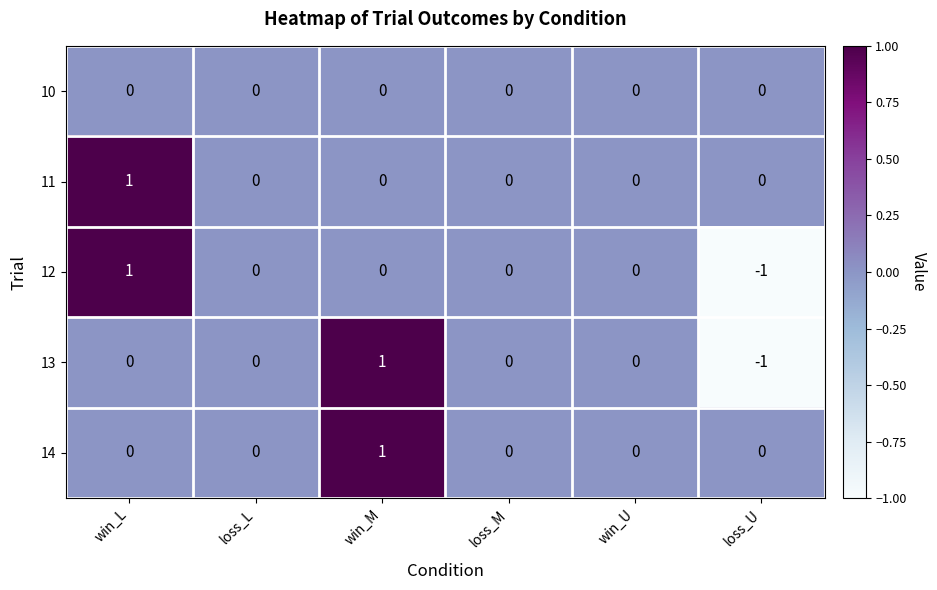

What is the spread (max minus min) of values at win_L?

1